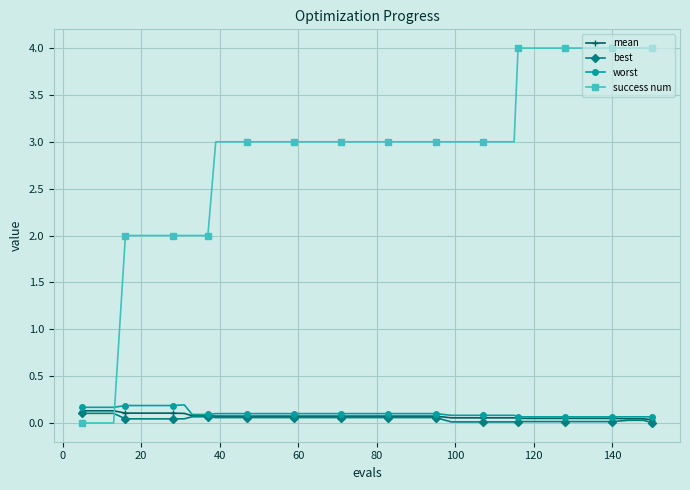

True or false: worst has more than 0 interior local peaks.

True